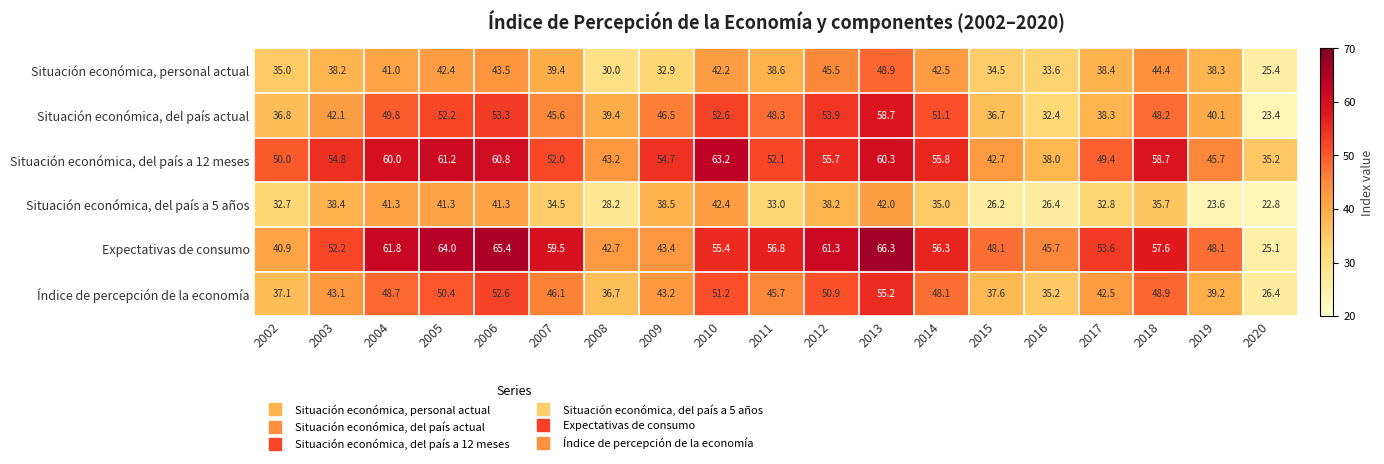

What is the greatest value displayed?

66.3